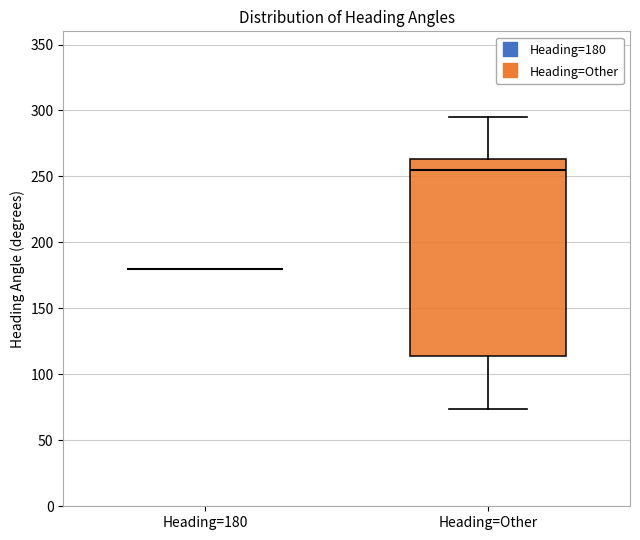

Reading left to right, read every box against the y-axis: the position of its median line, the range the box covers, and the ends of its whiskers. The values are not printed on the chart, so give them approximately, as read against the axis.

Heading=180: box collapsed to a line at 180, whiskers 180 to 180
Heading=Other: median 255, box 115 to 265, whiskers 75 to 295